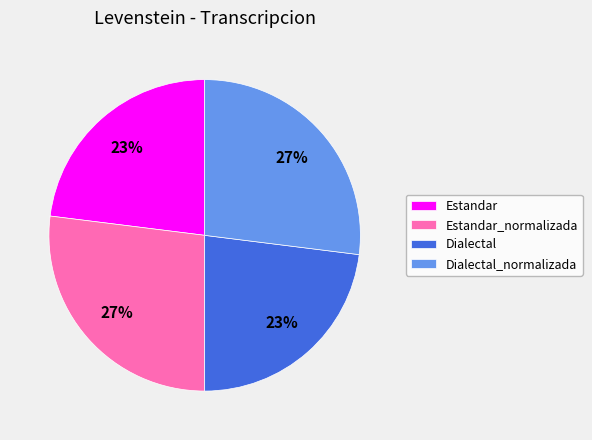

Is there a majority slice in this chart?

No